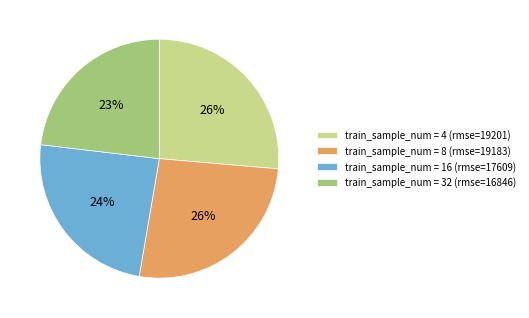

To the nearest percent, what portion does train_sample_num = 32 (rmse=16846) represent?

23%